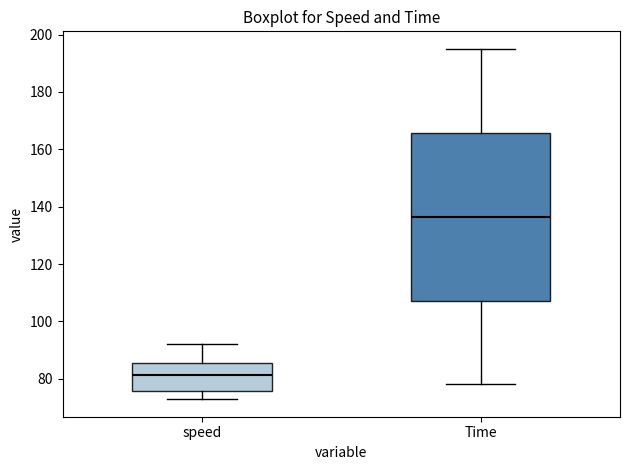

Reading left to right, transcribe this box plot: for each box, give where its median line is, the range the box spans, and where its two whiskers end, as read against the y-axis. The values are not printed on the chart, so give them approximately, as read against the axis.

speed: median 82, box 76 to 86, whiskers 72 to 92
Time: median 136, box 108 to 166, whiskers 78 to 196